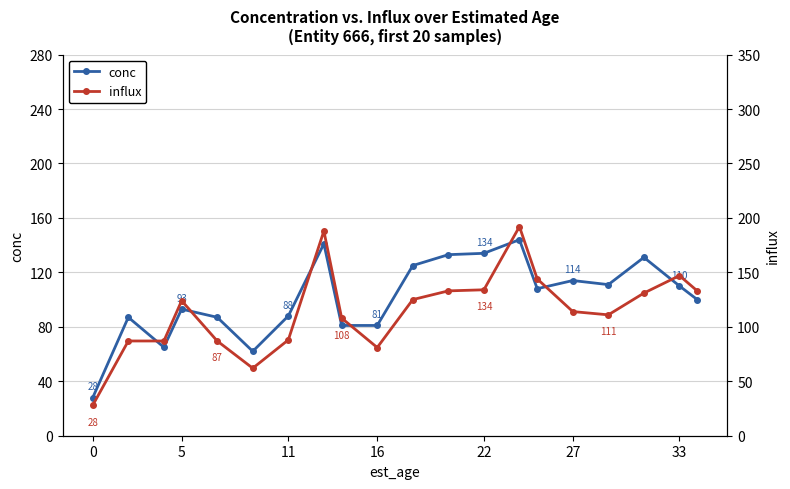

Which series has the widest spread of values?

influx